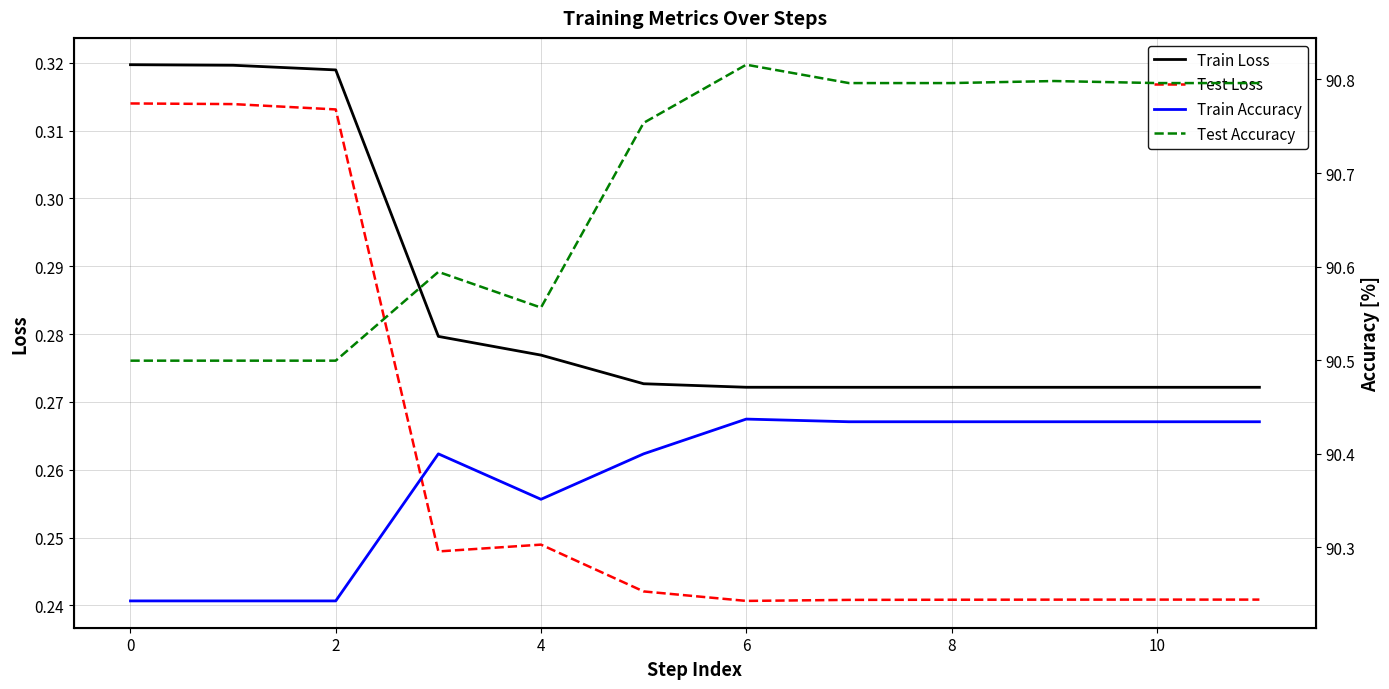

True or false: test_acc and train_loss intersect in this chart.

False